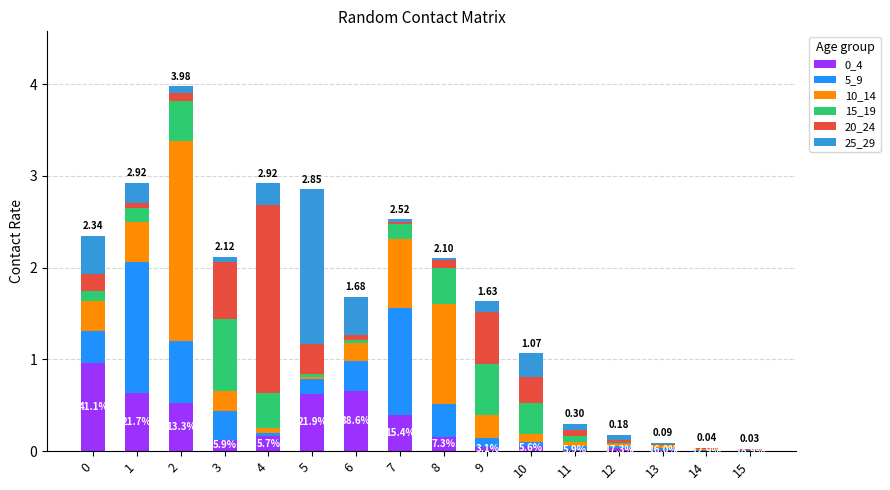

At how many categories does at least one series exceed 1?

6